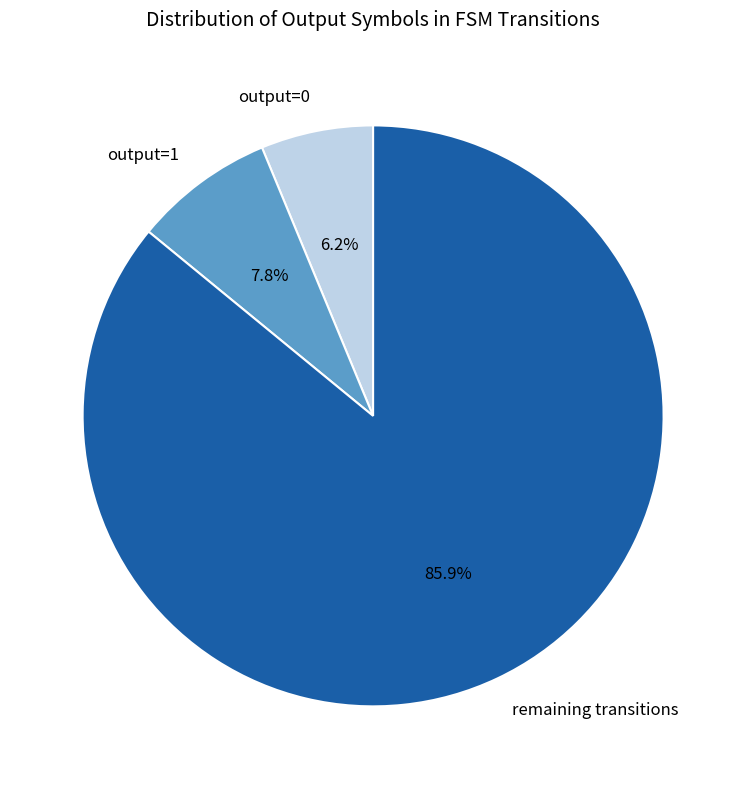

Combined, do output=1 and output=0 account for over 50%?

No